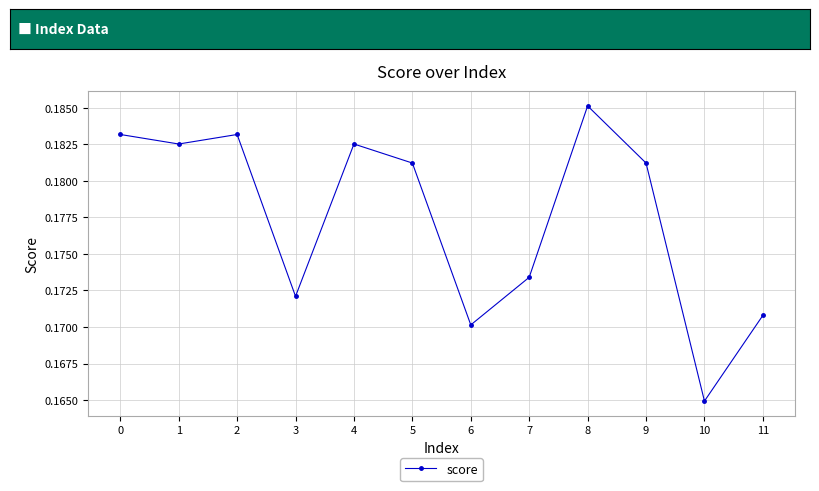

Which label corresponds to the smallest value in the chart?

10